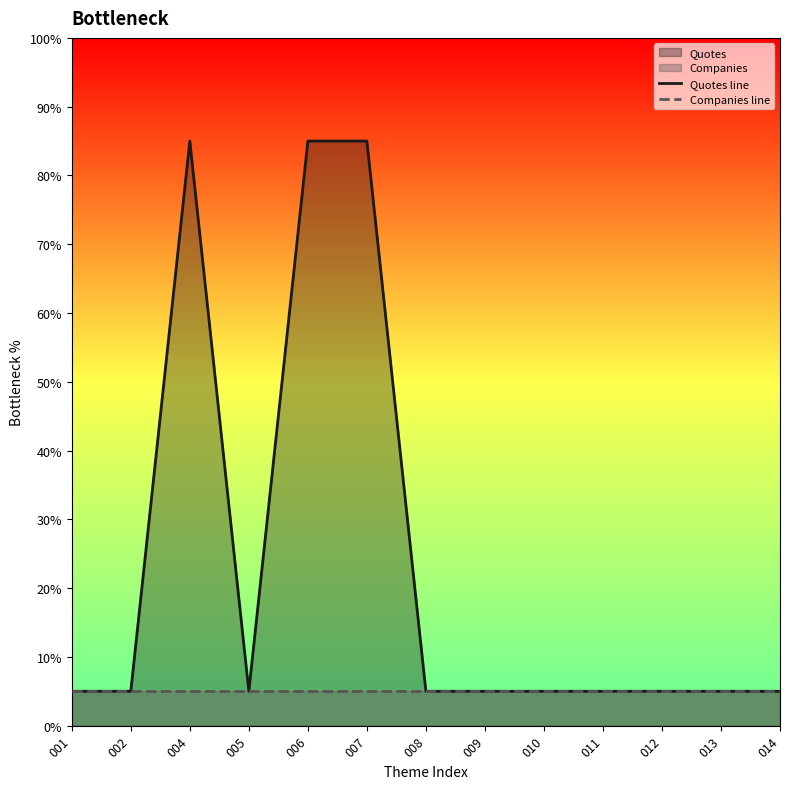

Reading left to right, what are all the values shown in this chart?

Quotes line: 5.0	5.0	85.0	5.0	85.0	85.0	5.0	5.0	5.0	5.0	5.0	5.0	5.0
Companies line: 5.0	5.0	5.0	5.0	5.0	5.0	5.0	5.0	5.0	5.0	5.0	5.0	5.0